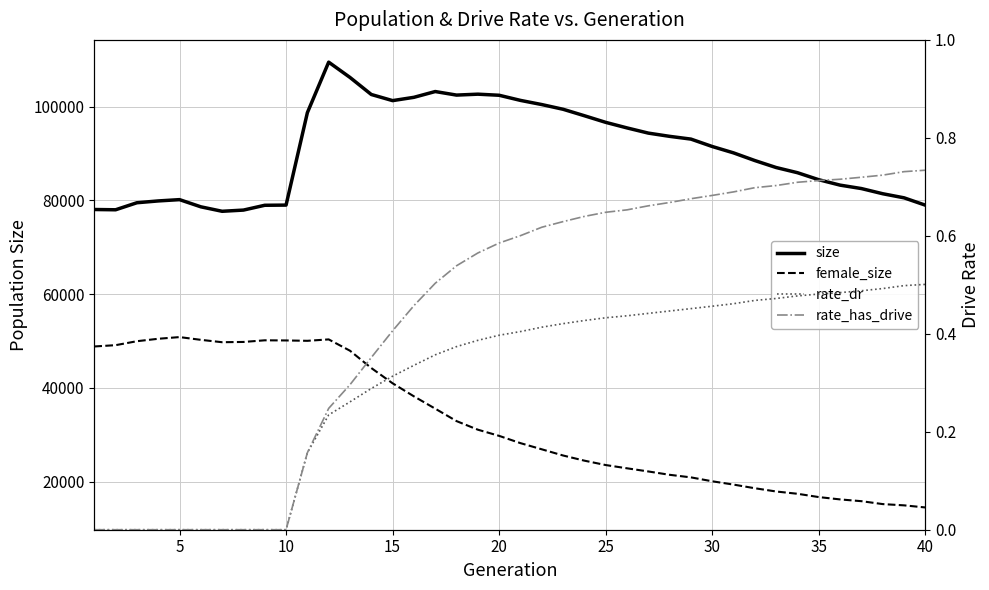

True or false: size and female_size cross at least once.

False